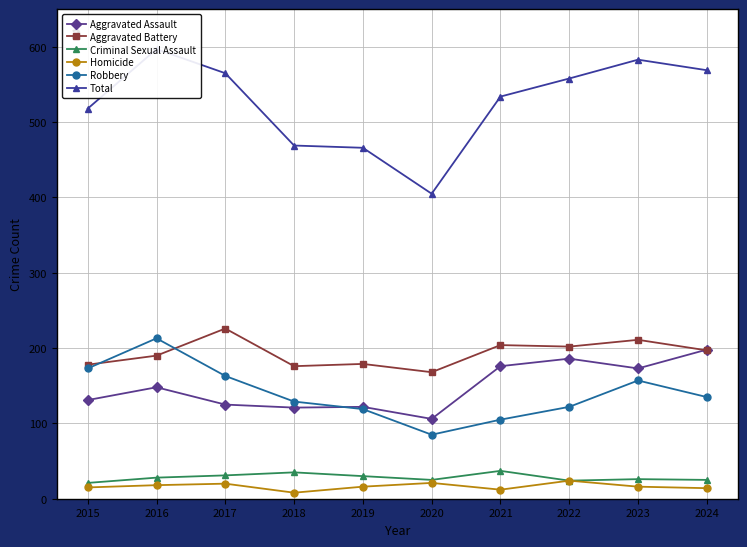

At how many categories does at least one series exceed 533?

6